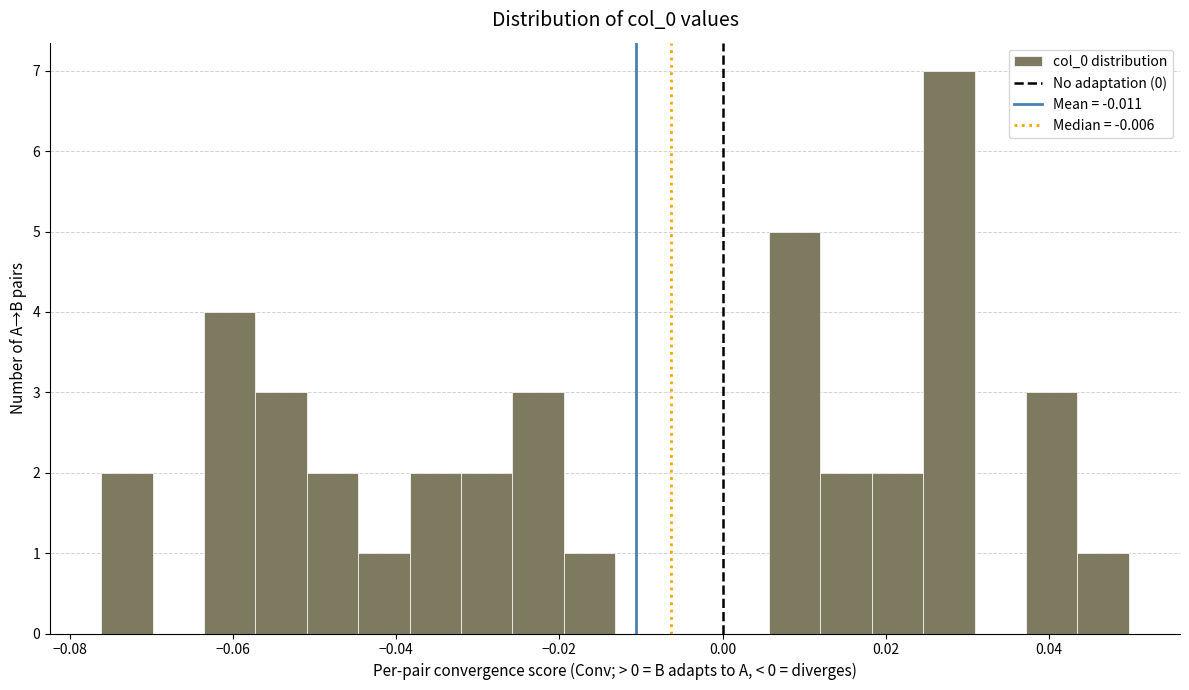

Read against the x-axis, roughly where is the centre of the tallest bar?

0.028